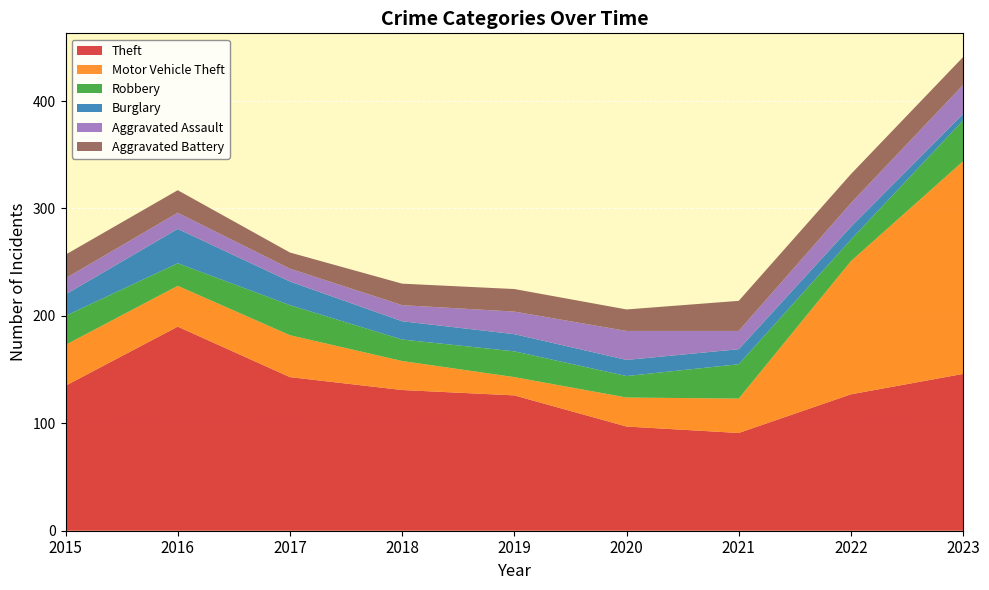

Reading left to right, list all the values displayed in this chart.

Theft: 2015=135	2016=190	2017=143	2018=131	2019=126	2020=97	2021=91	2022=127	2023=146
Motor Vehicle Theft: 2015=38	2016=38	2017=39	2018=27	2019=17	2020=27	2021=32	2022=124	2023=198
Robbery: 2015=27	2016=21	2017=28	2018=20	2019=24	2020=20	2021=32	2022=20	2023=38
Burglary: 2015=20	2016=32	2017=22	2018=17	2019=16	2020=15	2021=14	2022=12	2023=6
Aggravated Assault: 2015=15	2016=15	2017=12	2018=15	2019=21	2020=27	2021=17	2022=22	2023=27
Aggravated Battery: 2015=22	2016=21	2017=15	2018=20	2019=21	2020=20	2021=28	2022=27	2023=26